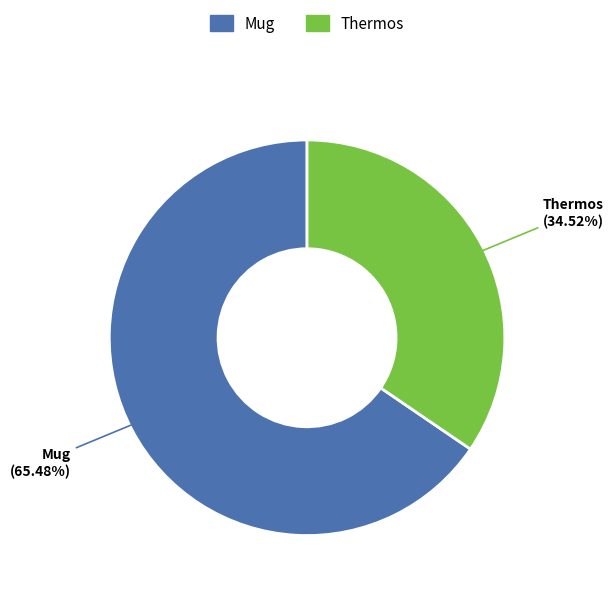

Which category has the biggest portion of the pie?

Mug